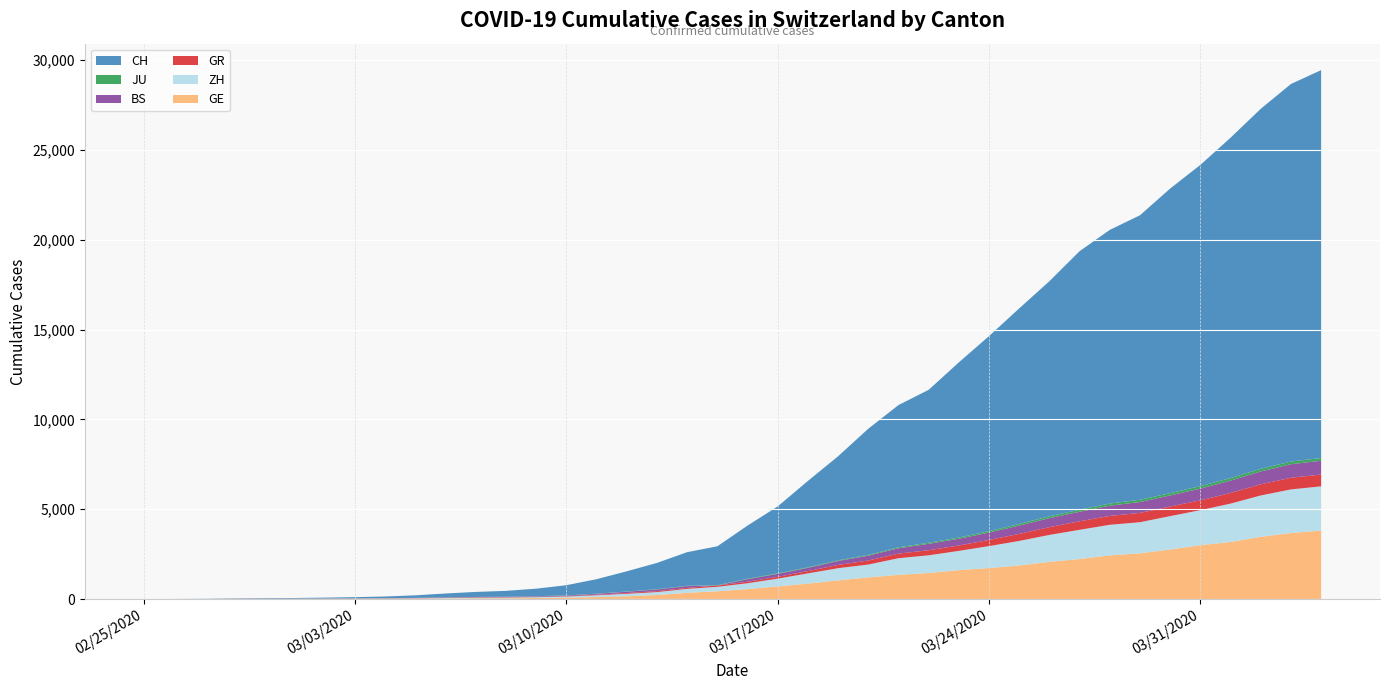

Reading right to left, what are all the values shown in this chart?

CH: 21593	21017	20040	18946	17882	16957	15837	15235	14394	13091	12000	10858	9752	8512	7918	7022	5794	4807	3727	2959	2165	1870	1463	1125	807	570	419	327	280	219	142	97	69	50	36	30	20	8	4	0
GE: 3816	3678	3469	3180	3003	2761	2547	2436	2231	2073	1870	1729	1611	1453	1350	1212	1041	863	710	556	435	351	227	155	114	80	60	45	43	30	20	16	14	11	10	9	5	1	1	0
ZH: 2461	2428	2300	2136	1947	1859	1733	1701	1627	1500	1368	1221	1073	984	925	711	679	568	429	326	250	218	163	140	101	62	49	40	34	29	23	15	13	10	7	6	2	2	0	0
GR: 657	649	622	592	547	535	519	495	474	433	393	343	300	284	258	226	182	128	101	84	71	56	53	43	31	22	18	18	17	16	14	12	9	9	6	6	6	2	2	0
JU: 154	149	149	145	140	128	127	119	114	100	92	82	69	61	54	44	36	32	29	25	19	18	17	12	7	7	7	5	5	4	4	2	2	1	1	1	1	1	0	0
BS: 767	754	714	687	653	617	605	569	530	501	462	410	374	356	297	270	220	181	164	143	0	100	92	73	49	33	28	24	21	15	8	3	3	1	1	1	1	1	0	0